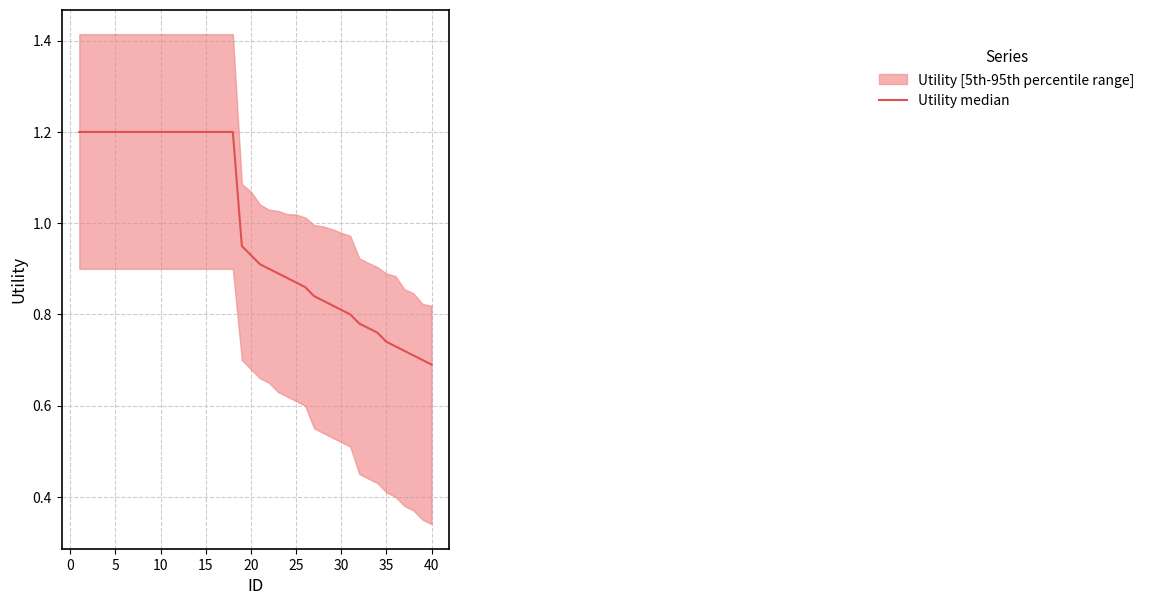

How many lines are shown in the chart?

1